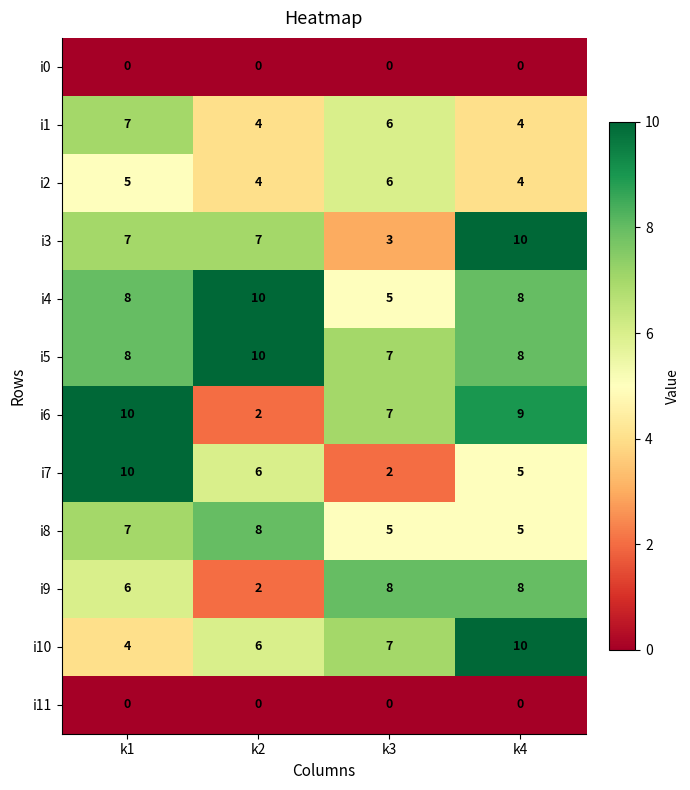

How many distinct data groups are displayed?

12